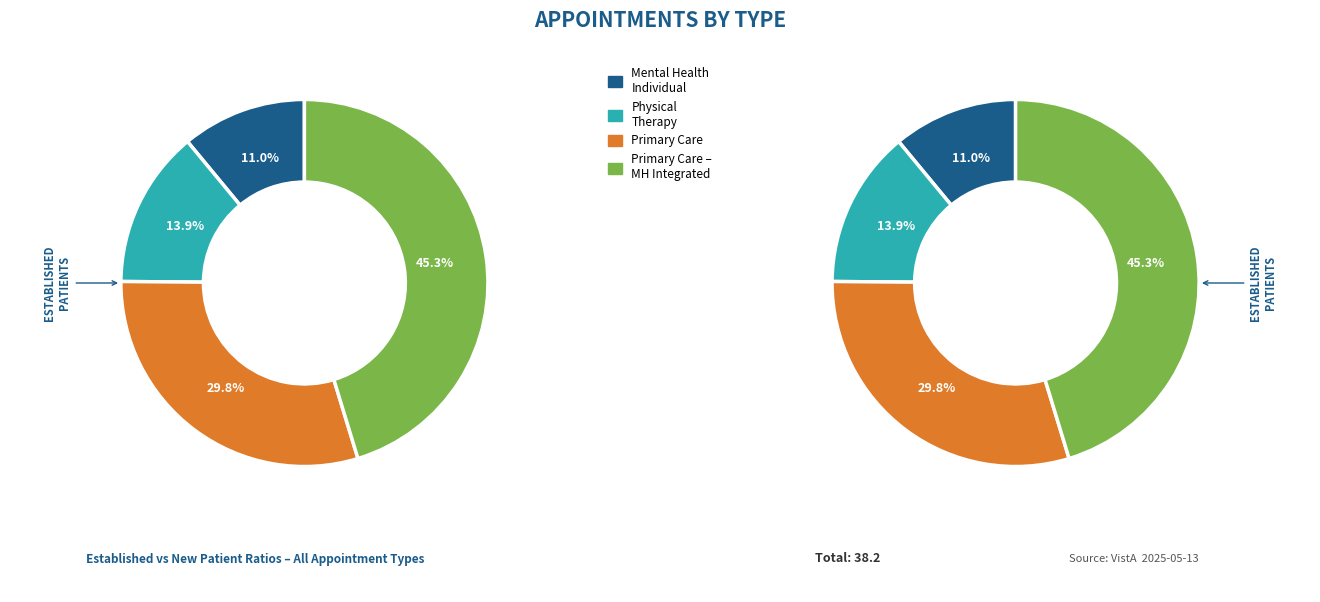

What is the ratio of the value at MENTAL HEALTH INDIVIDUAL to the value at PRIMARY CARE?

0.4